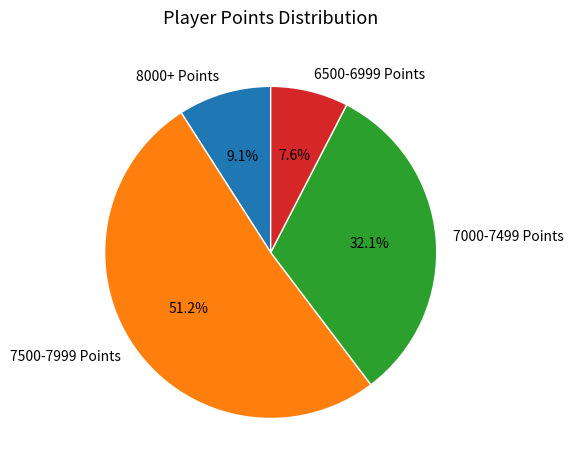

What is the largest slice in the pie chart?

7500-7999 Points